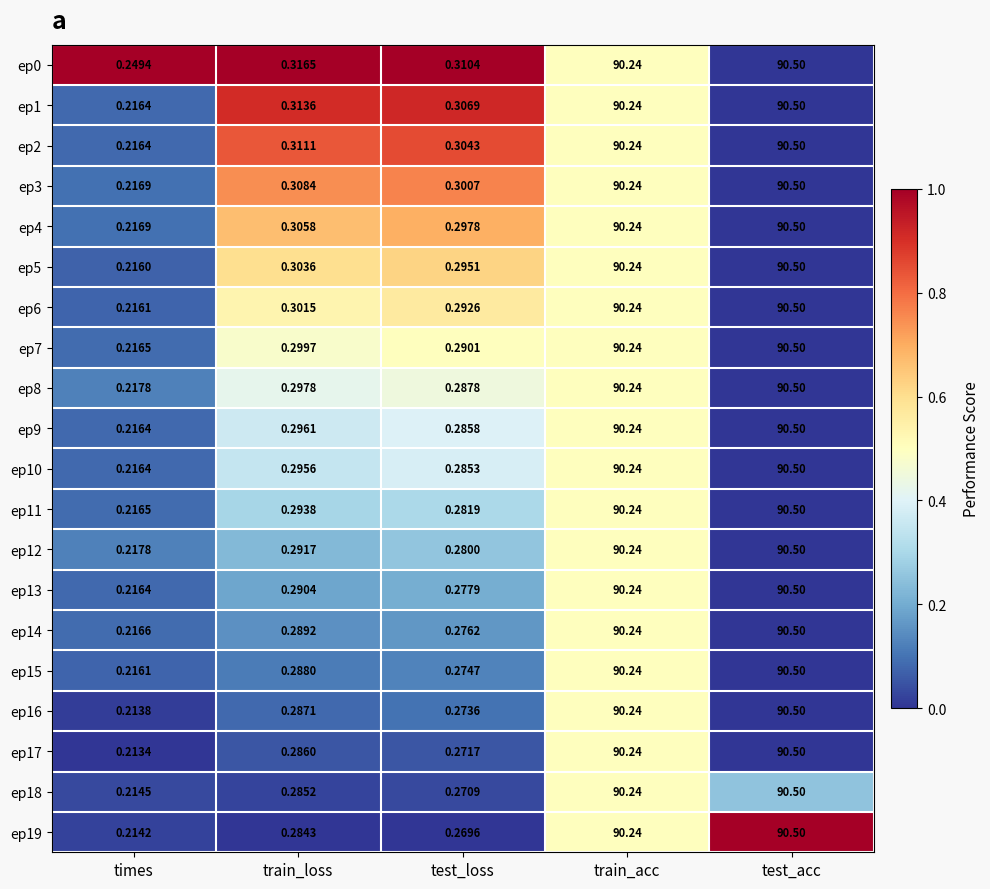

Is the value of ep19 at times greater than the value of ep3 at train_acc?

No